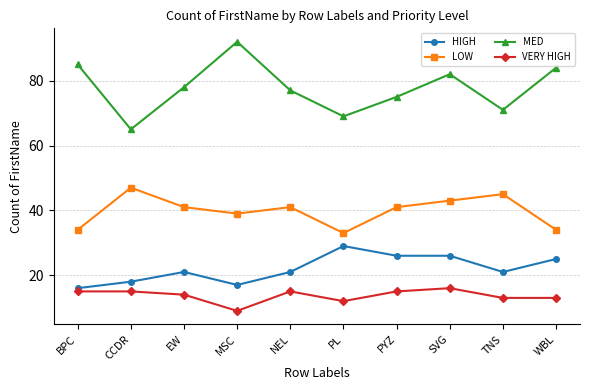

At which category does HIGH reach its first local peak?

EW